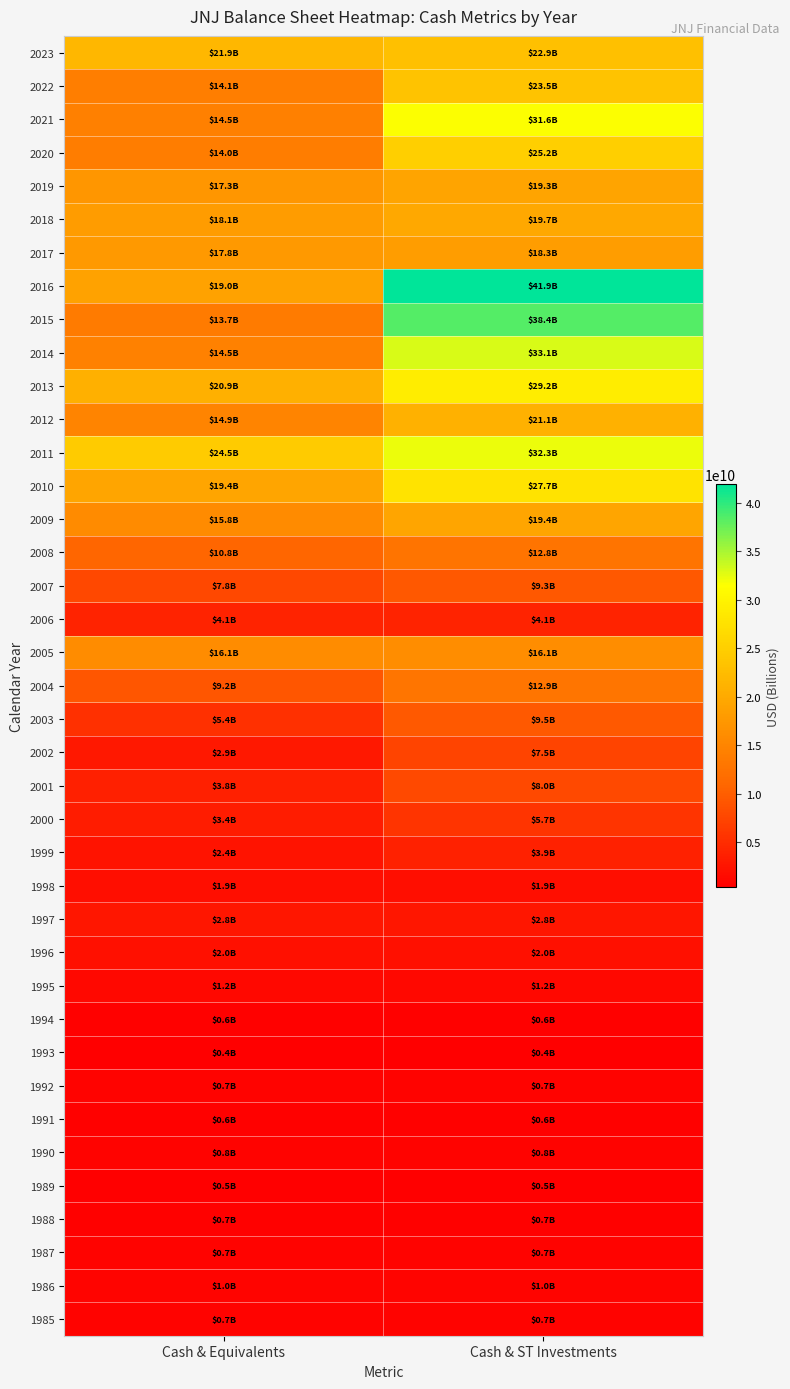

Count the number of data series in this chart.

39